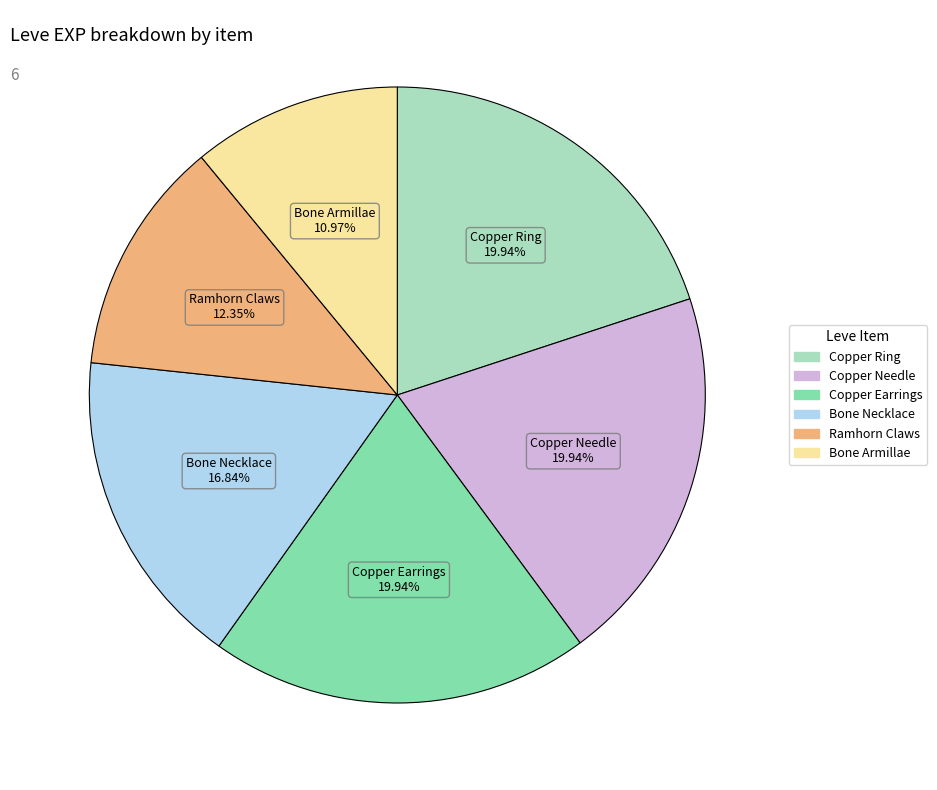

Is there any slice that represents more than half of the pie?

No